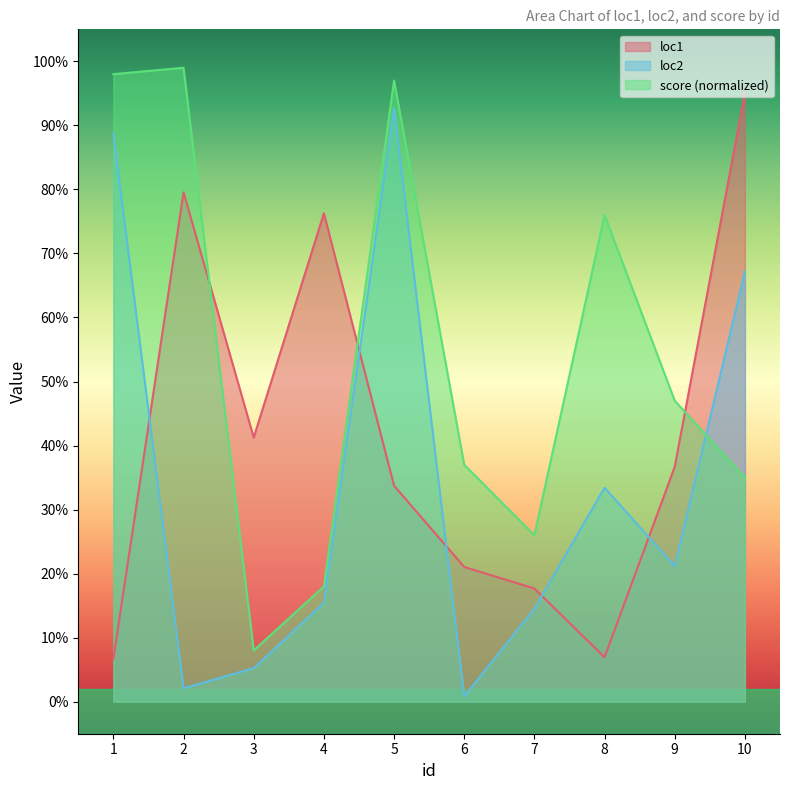

Where do loc2 and score first cross each other?

9 and 10